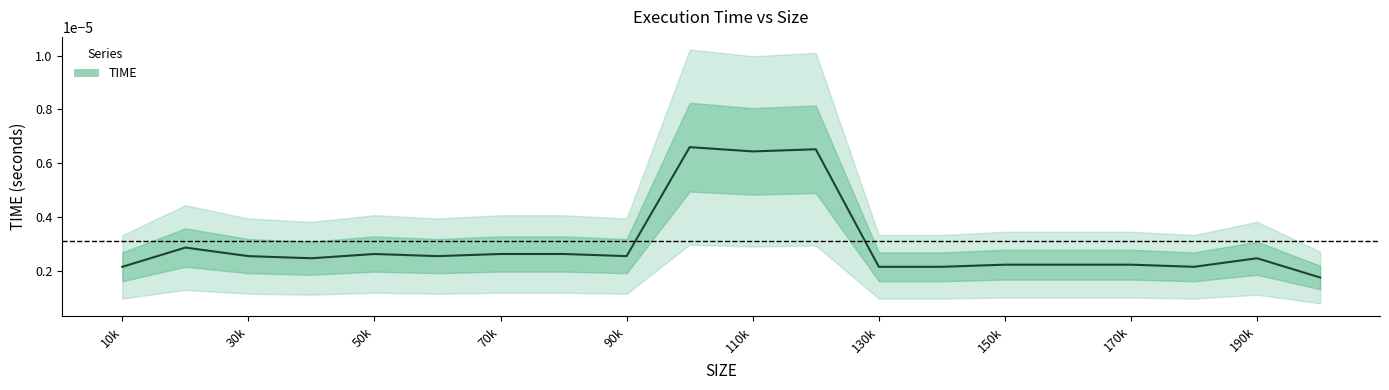

How many categories are shown in the chart?

20